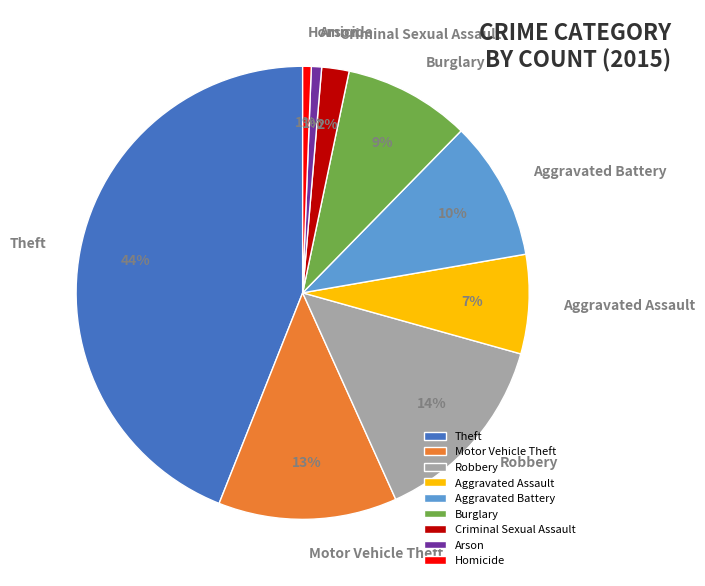

To the nearest percent, what is the average slice percentage?

11%